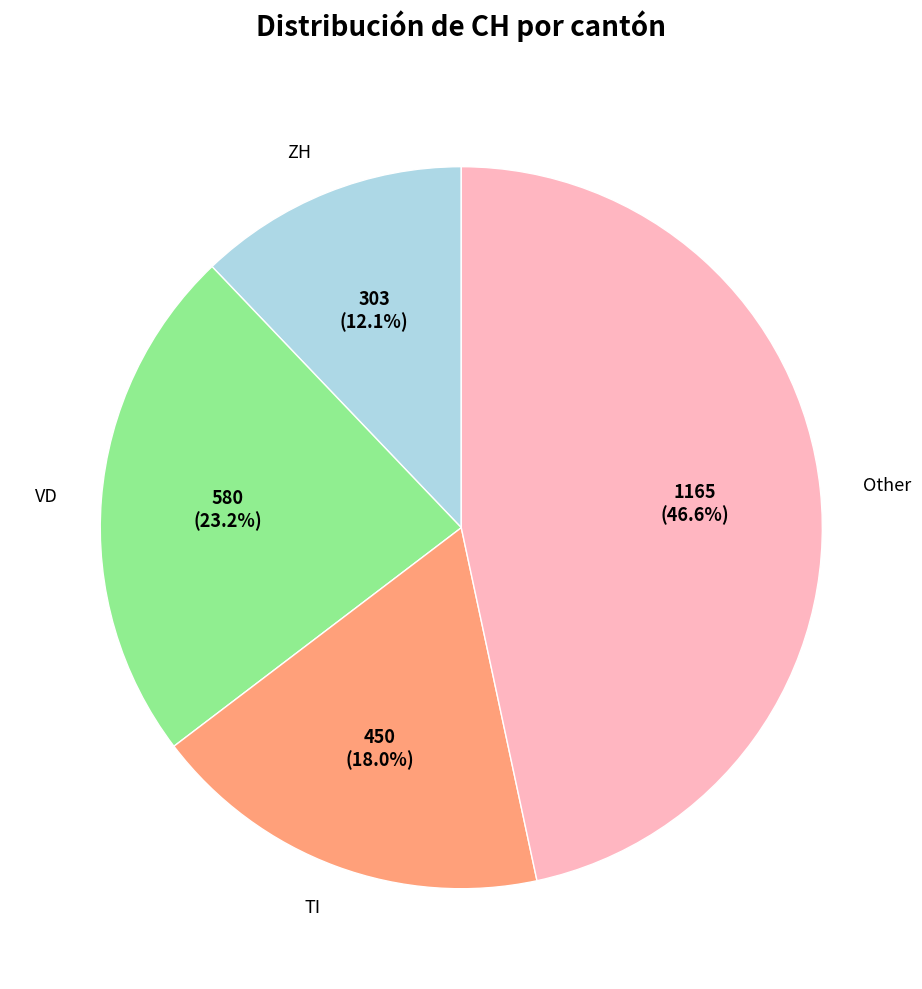

Rank the categories by value from lowest to highest.

ZH, TI, VD, Other